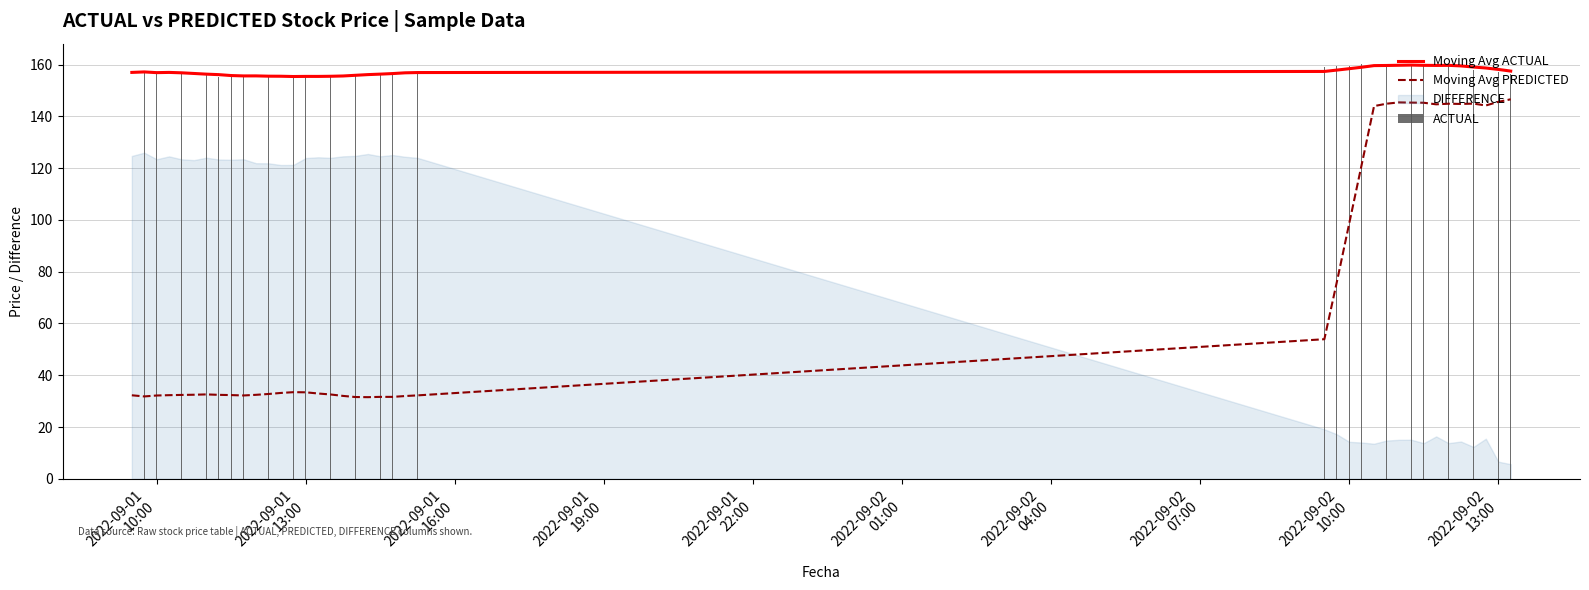

What is the highest value of the Moving Avg ACTUAL series?

159.8